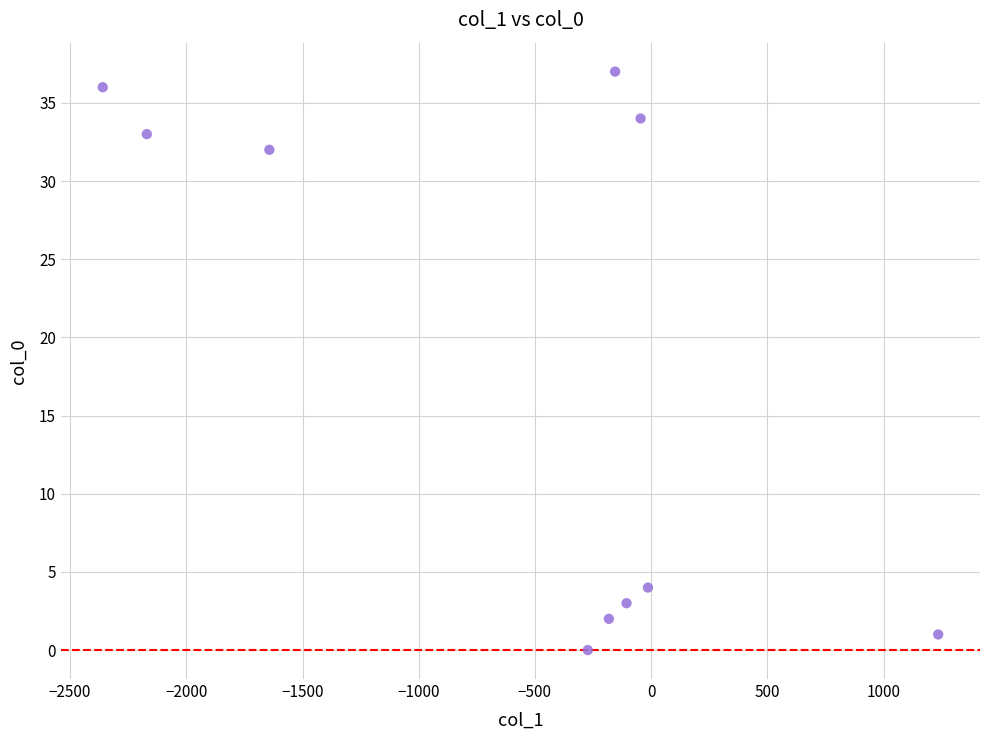

What is the range of Y values (max minus min)?

37